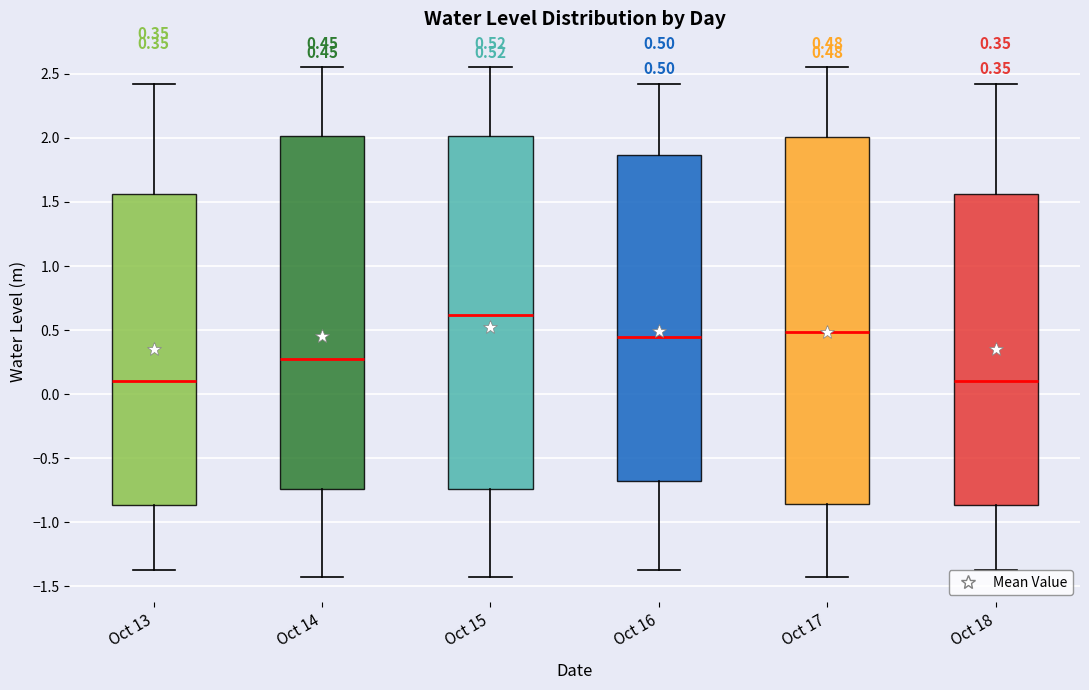

Which box is the tallest, from its lower edge to its upper edge?

Oct 17